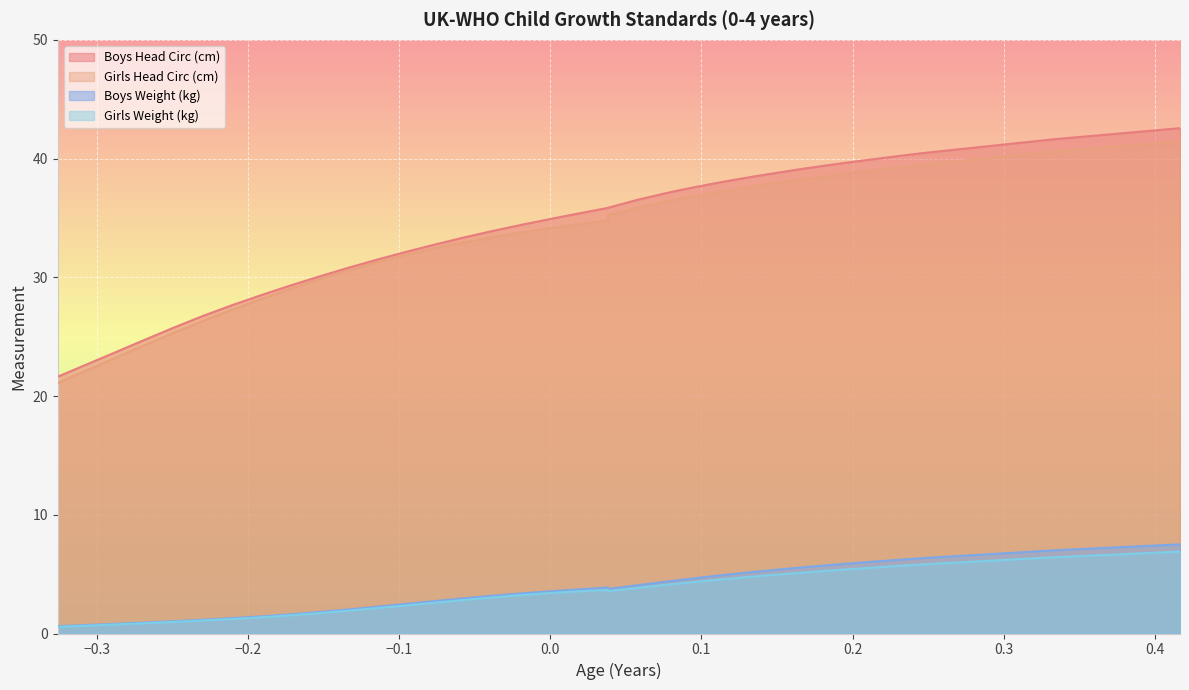

The value of Boys Weight (kg) at 20 is 5.1. True or false?

False